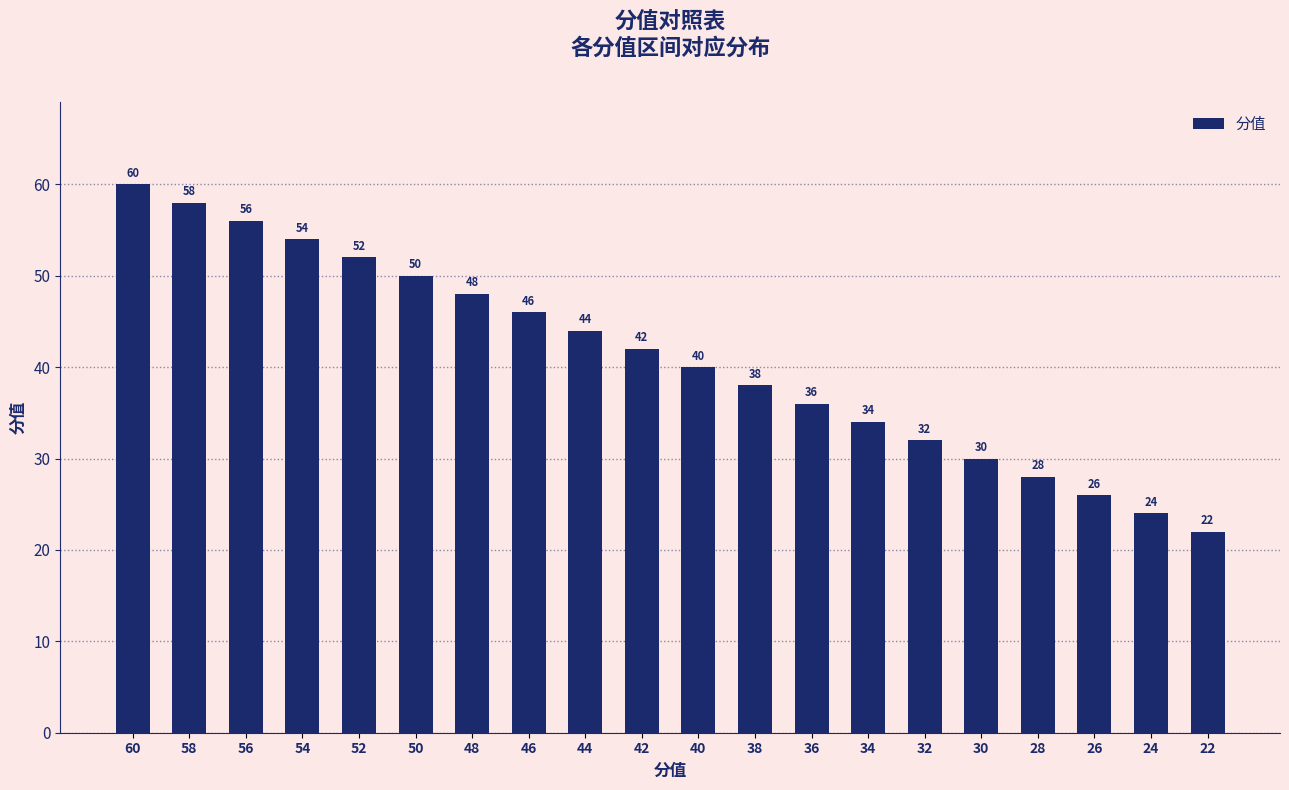

How many bars are there in total?

20